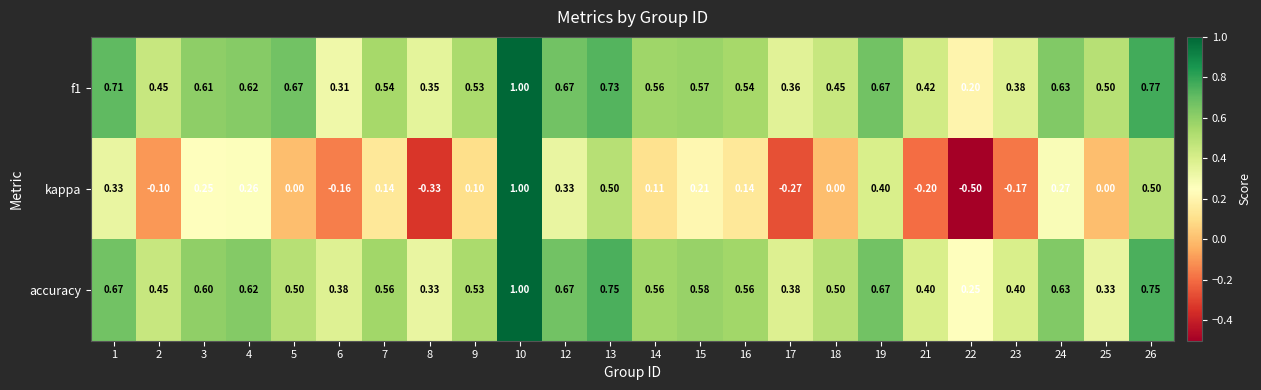

Which series changed the most between 9 and 15?

kappa